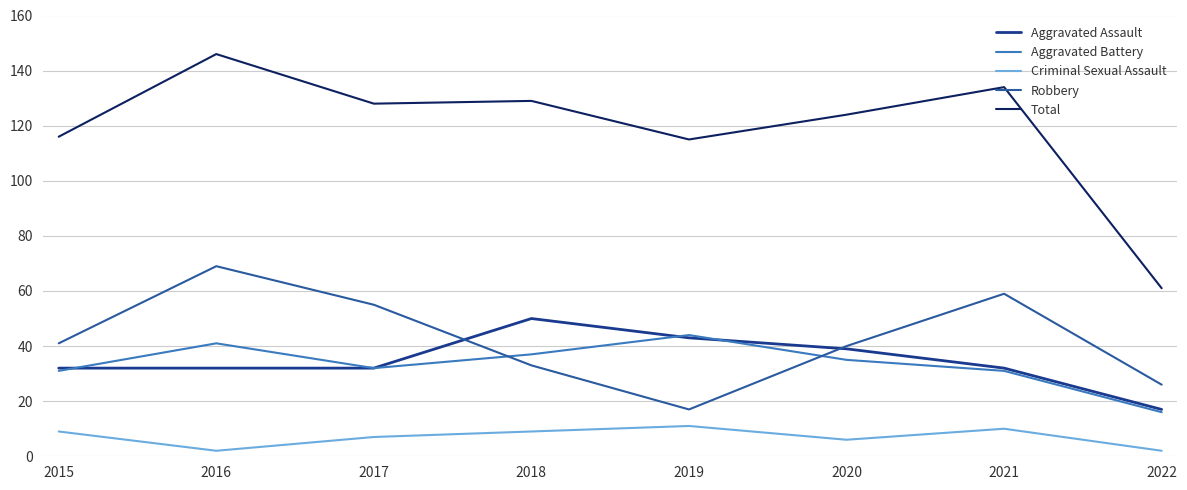

What is the value of the Robbery point at the 8th from the left?

26